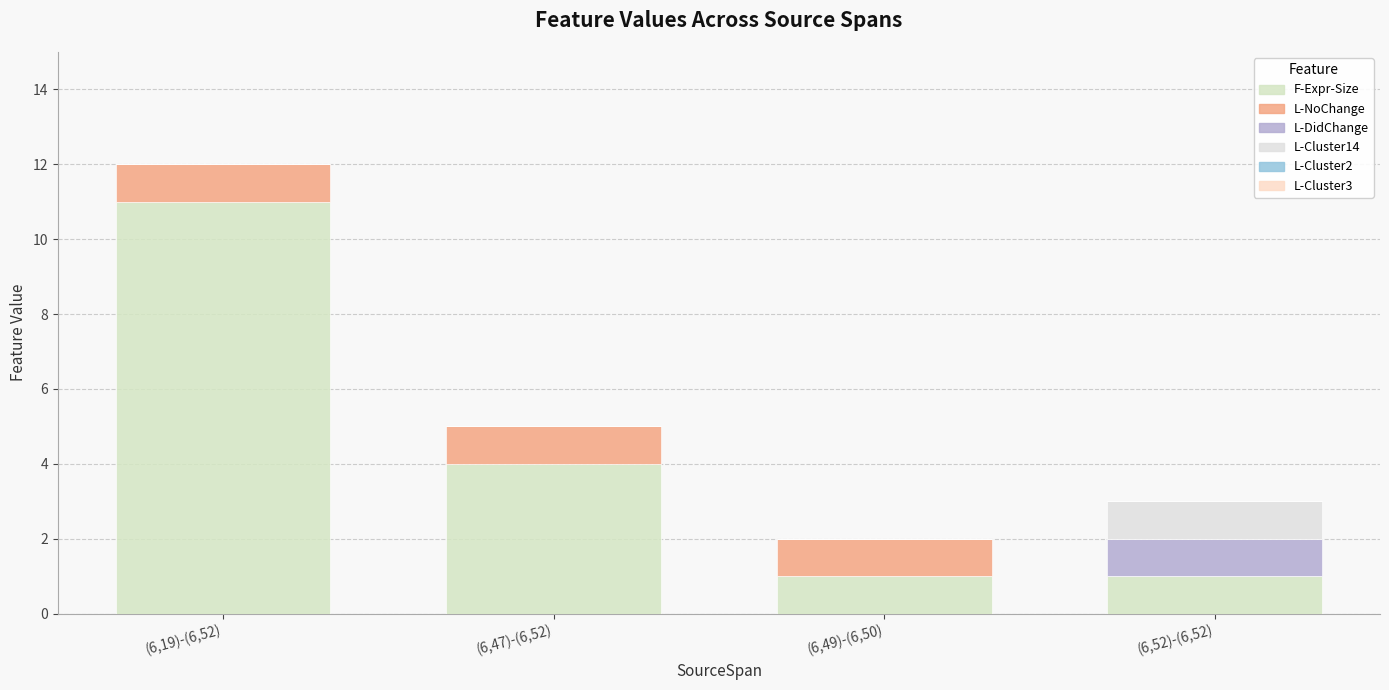

Are the bars grouped side by side (vs. stacked)?

No